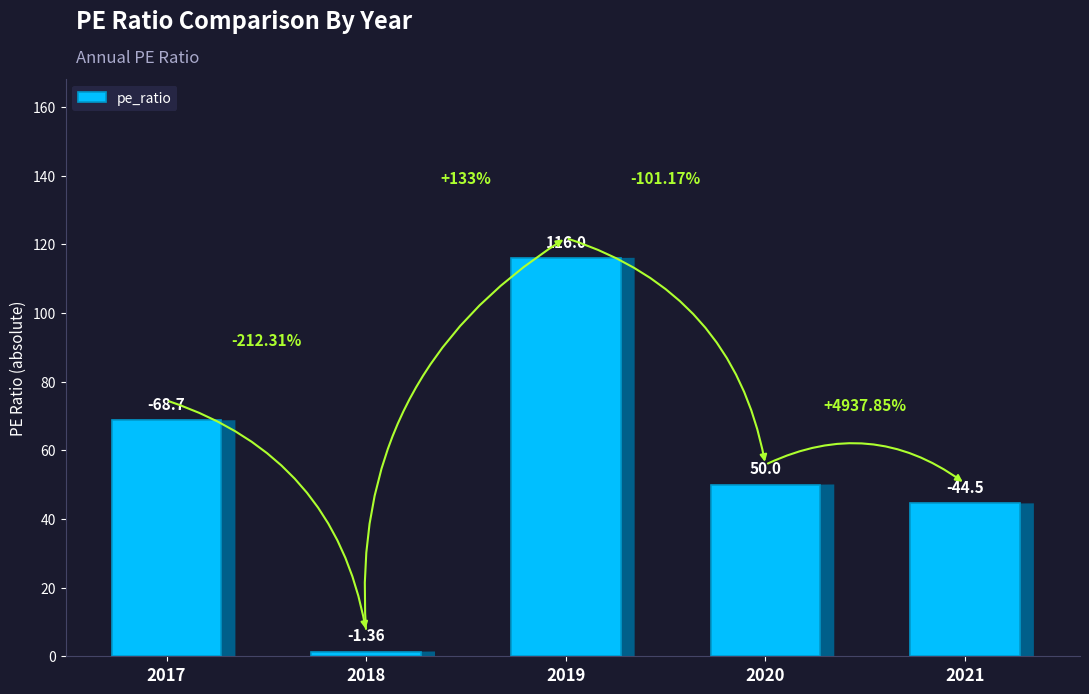

How many bars are there in total?

5